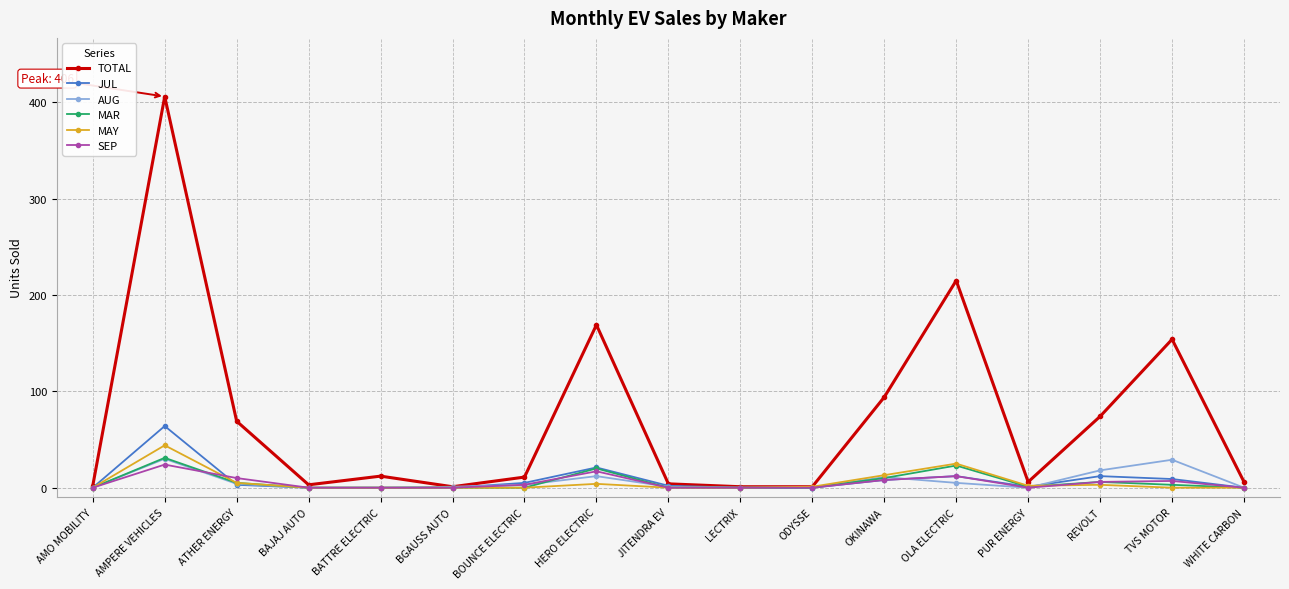

What are all the series names shown in the legend?

TOTAL, JUL, AUG, MAR, MAY, SEP